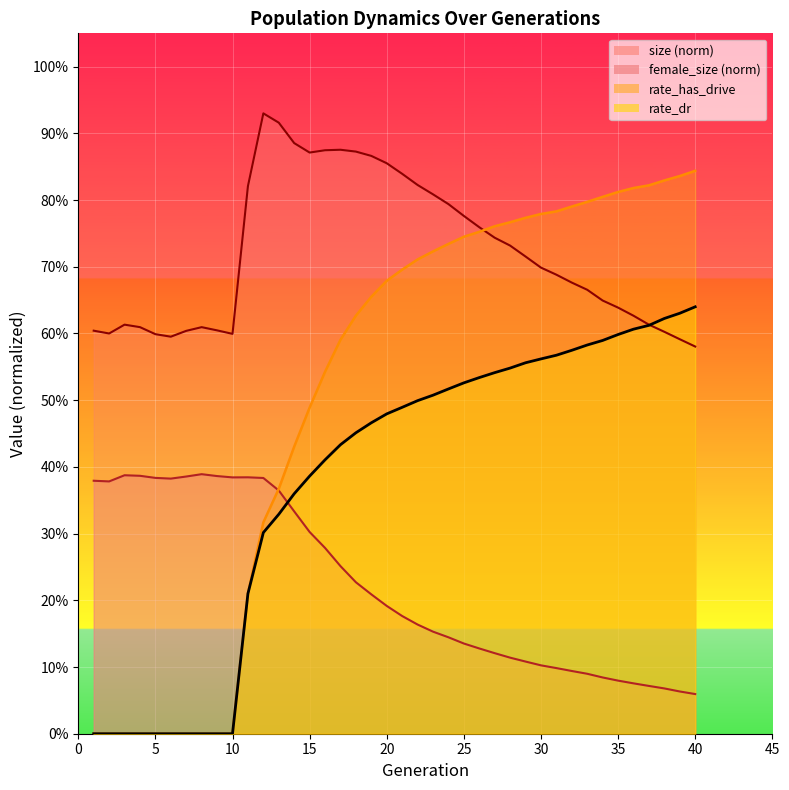

What is the lowest value of the female_size series?

0.1